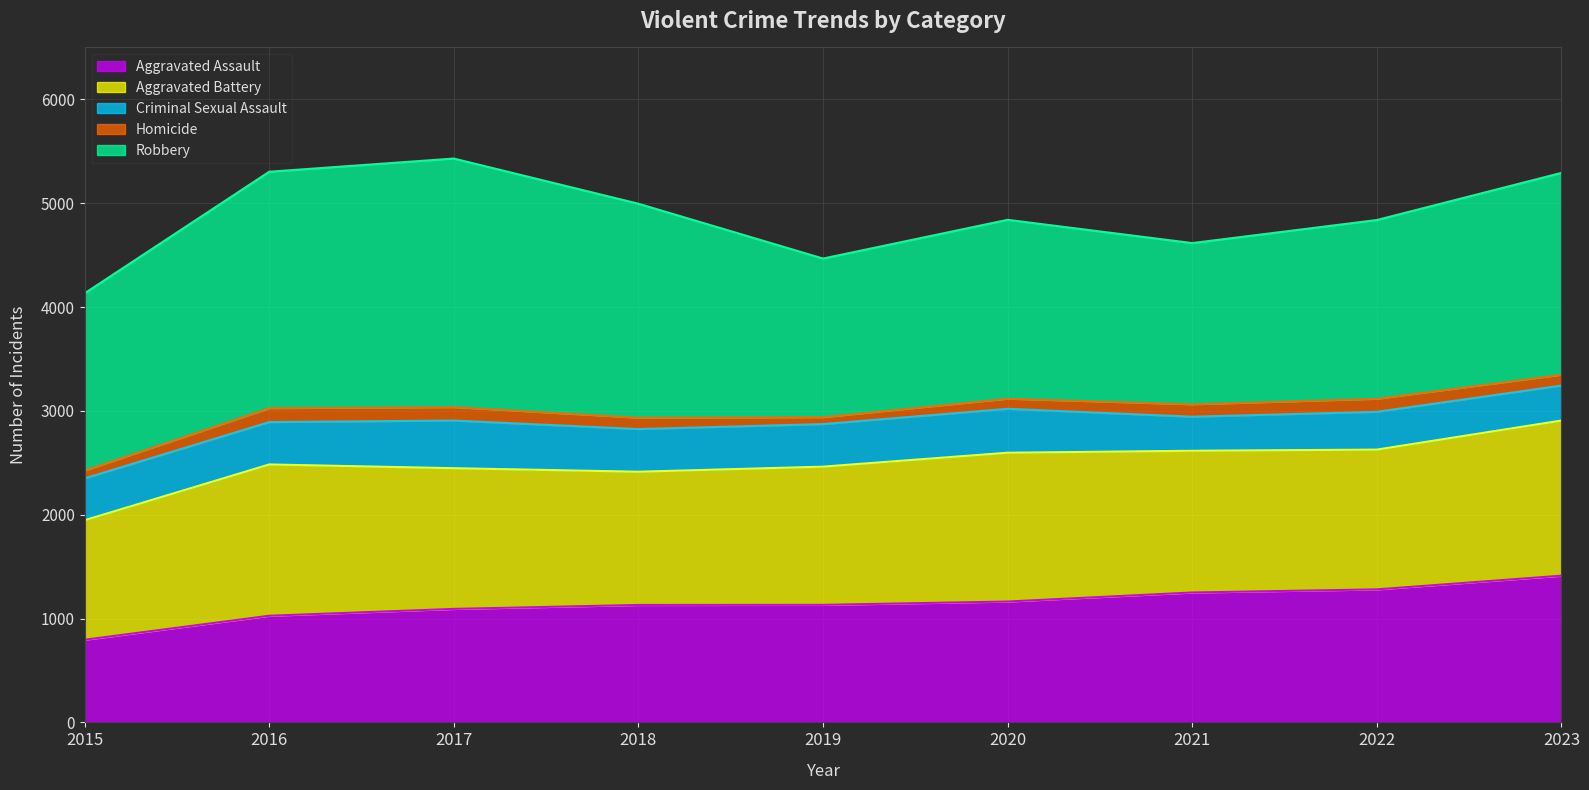

How many data points in Aggravated Battery are less than 1355?

4